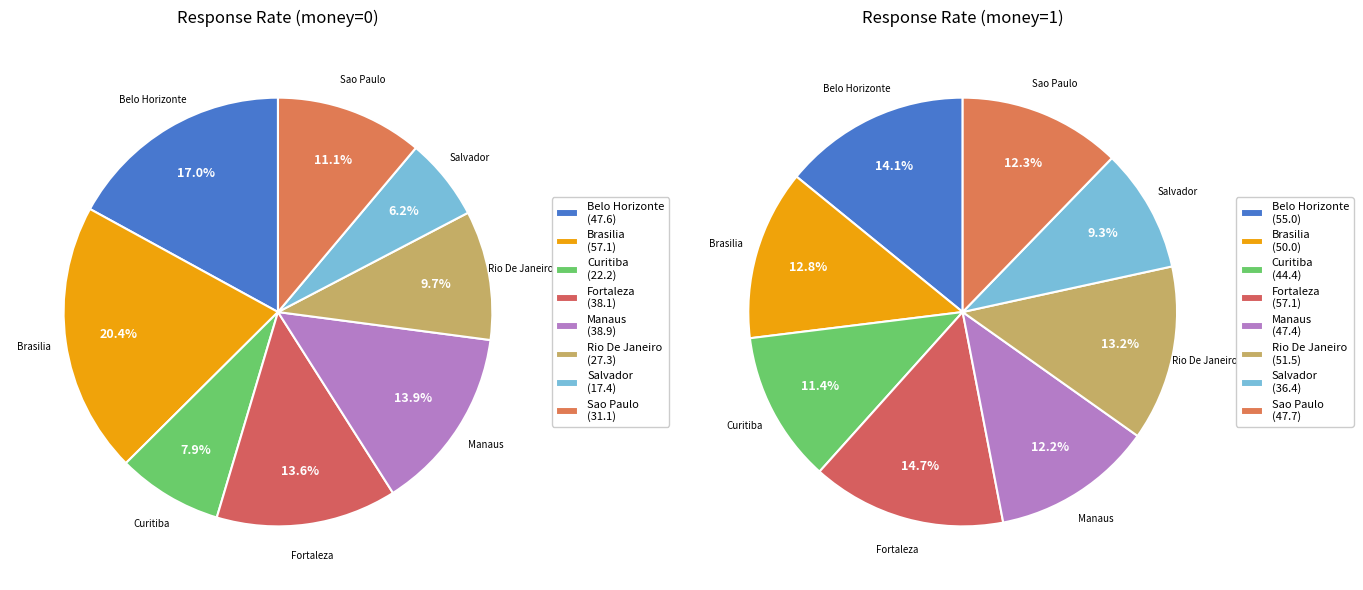

Is it true that manaus is 25% of the pie?

False